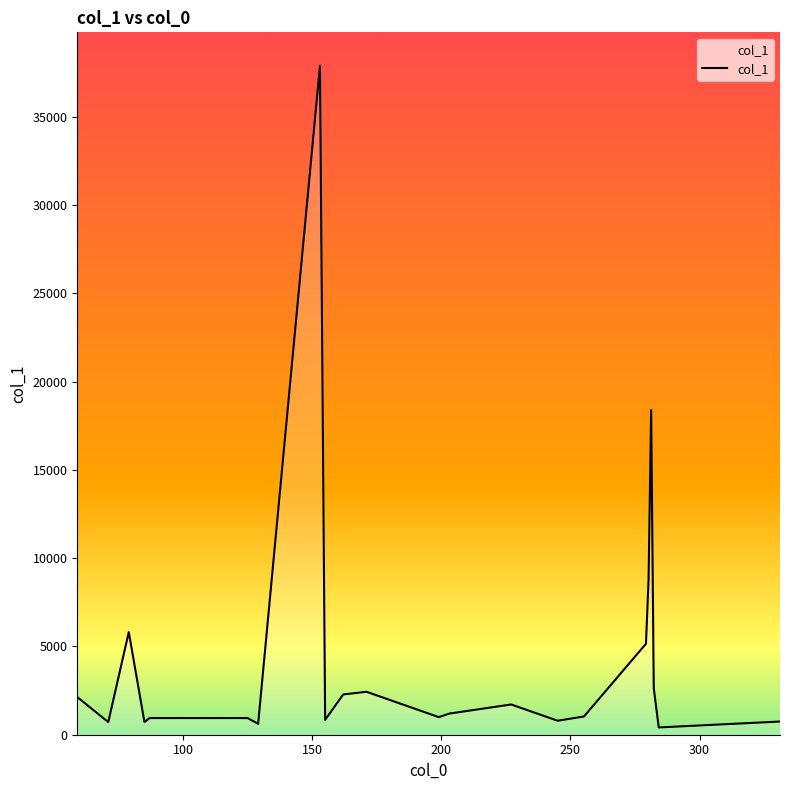

What is the difference between the maximum and minimum values?

37488.2